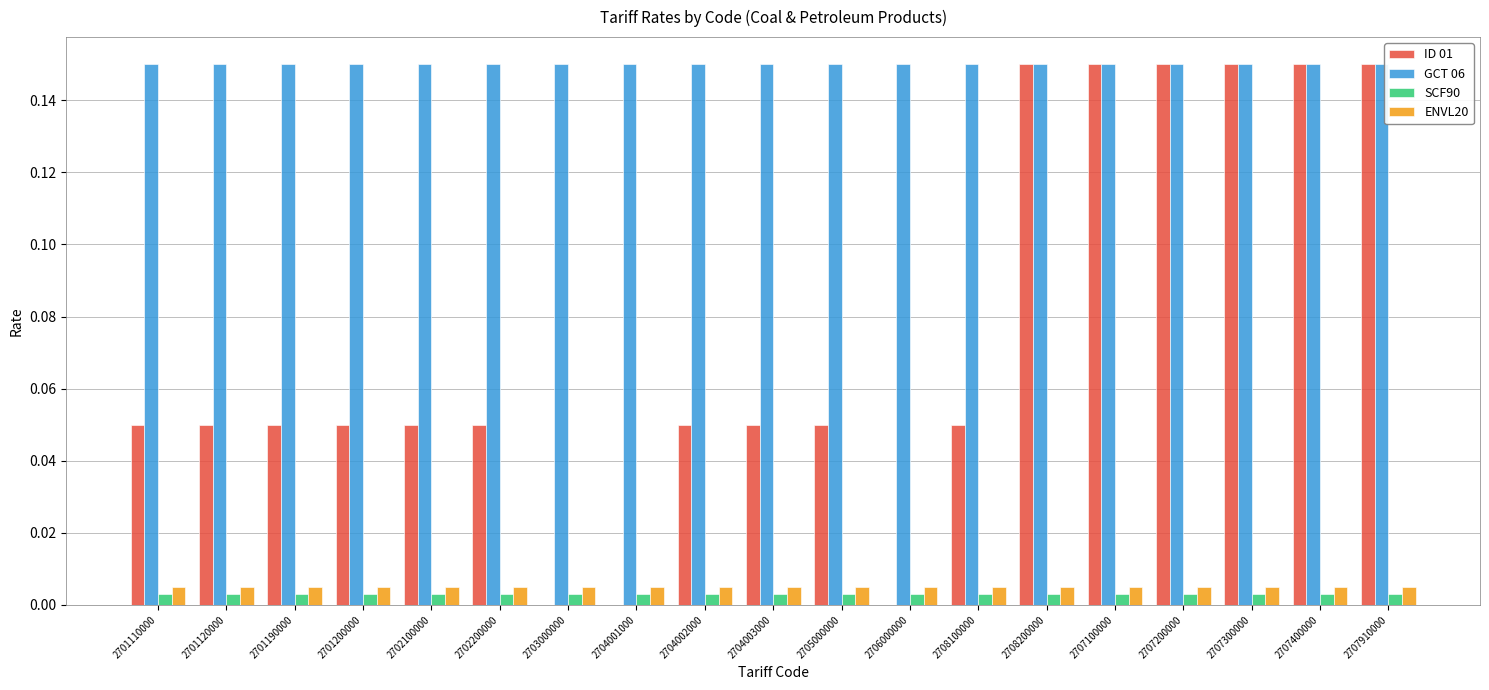

The value of ENVL20 at 2701110000 is 0.0. True or false?

True